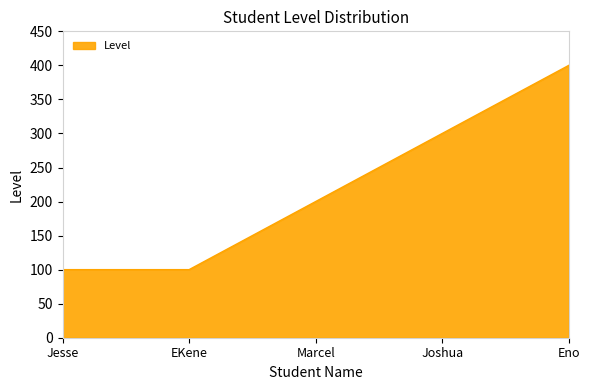

How many values are below 200?

2